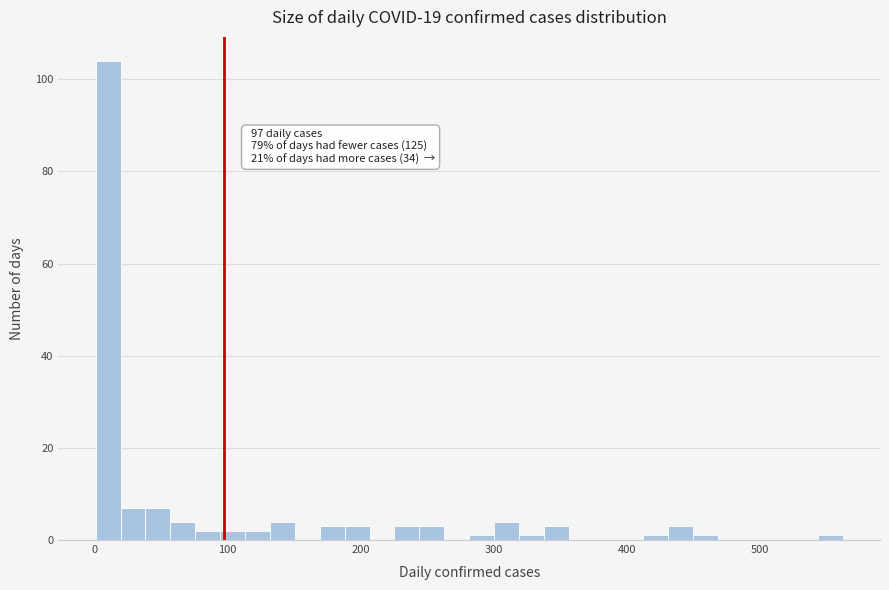

Around what value on the x-axis is the tallest bar? Give the approximate position of its centre, as read against the axis.

10